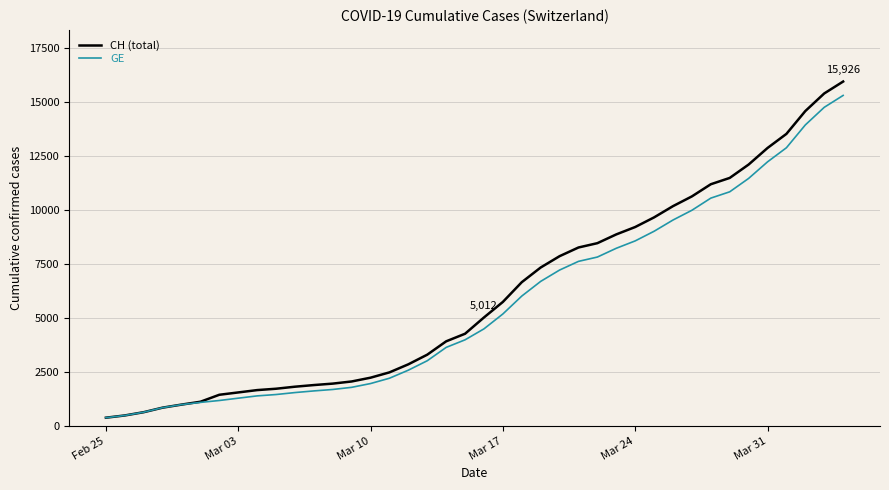

What is the minimum value for GE?

375